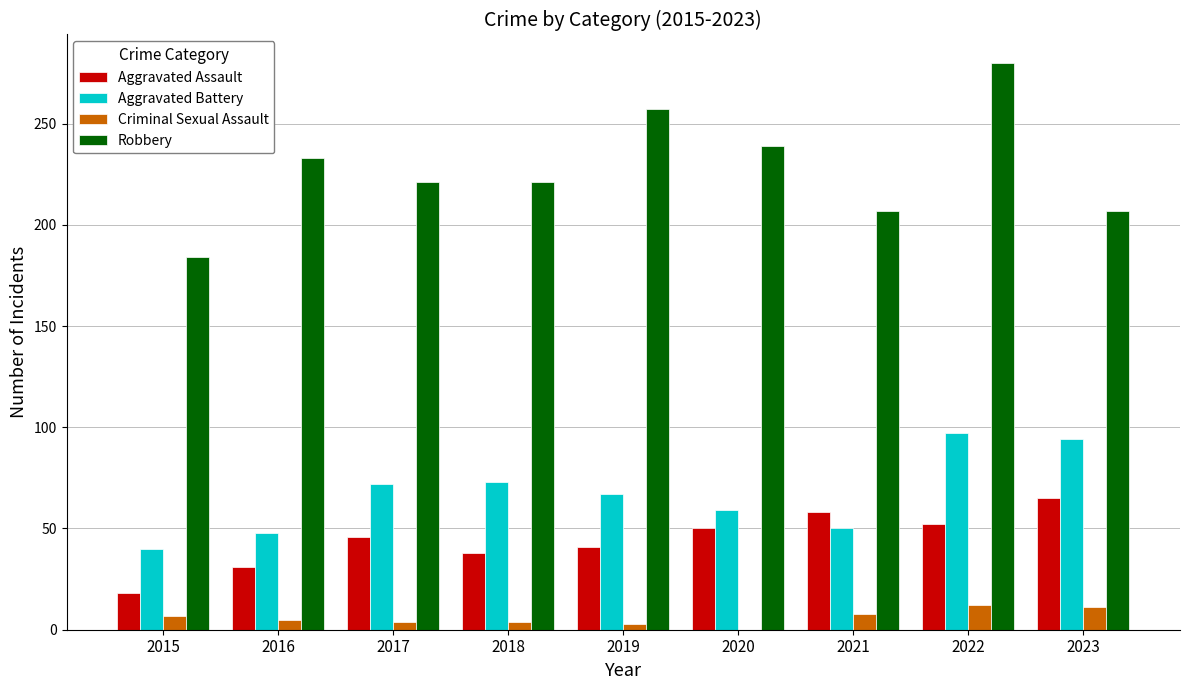

Which series changed the most between 2016 and 2018?

Aggravated Battery